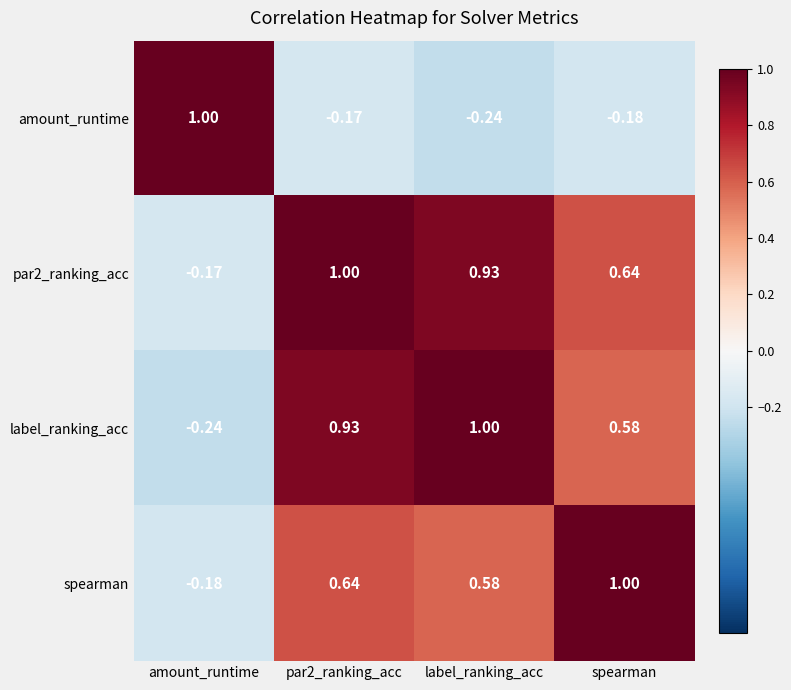

How many negative values does the par2_ranking_acc series have?

1